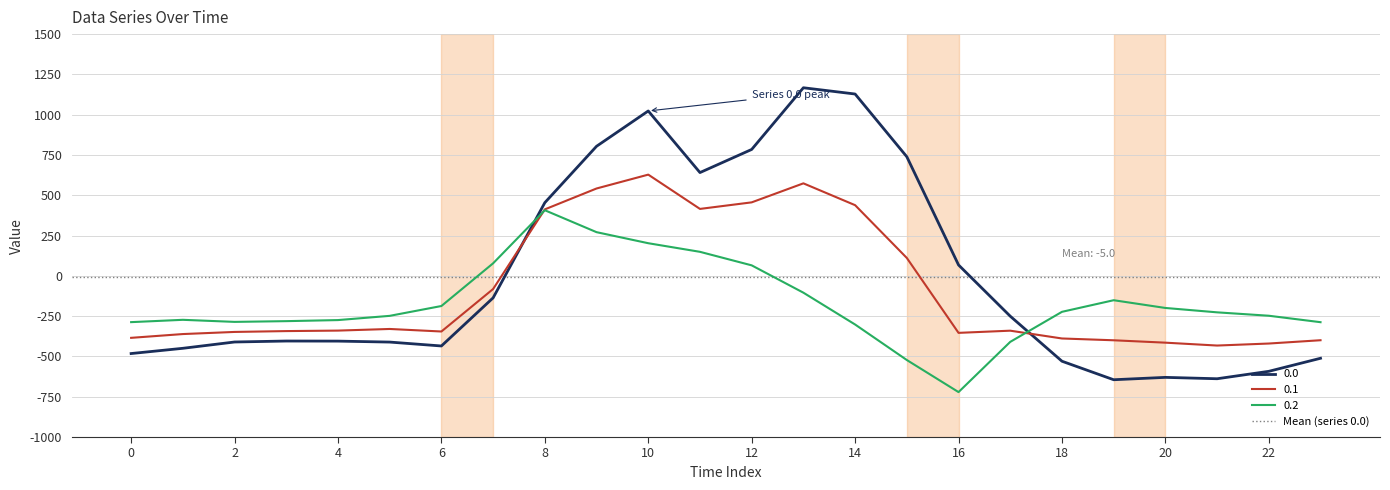

Is the value of 0.1 at 0 greater than the value of 0.0 at 0?

Yes